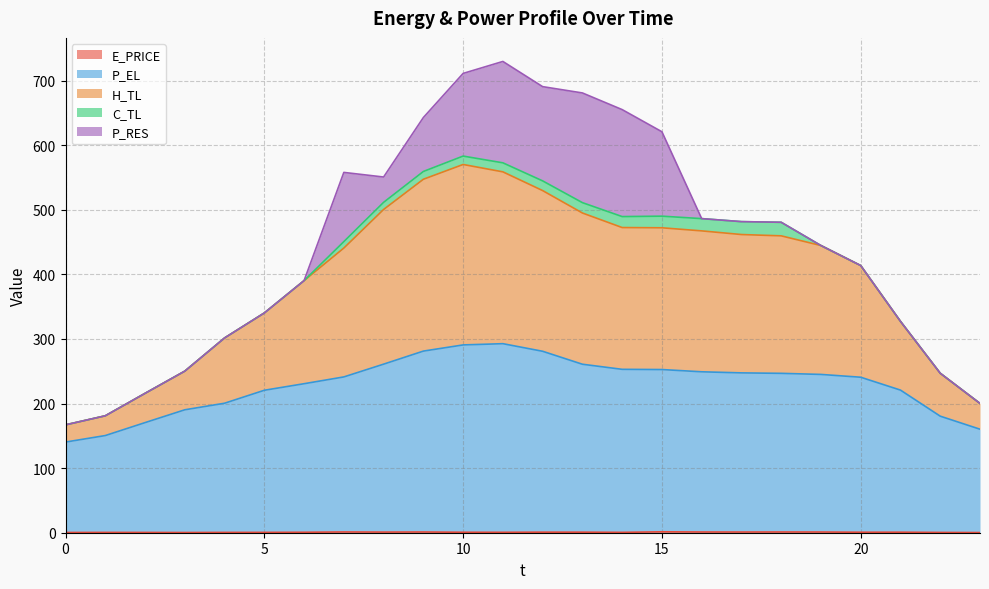

What is the value of the P_EL point at the 12th from the left?

292.7